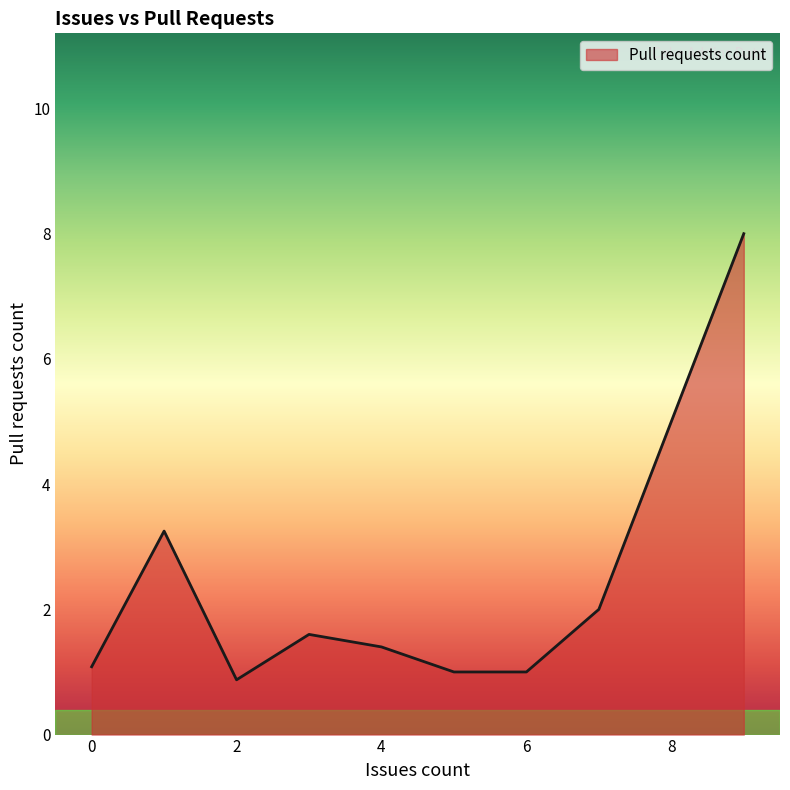

Does the chart have visible grid lines?

No